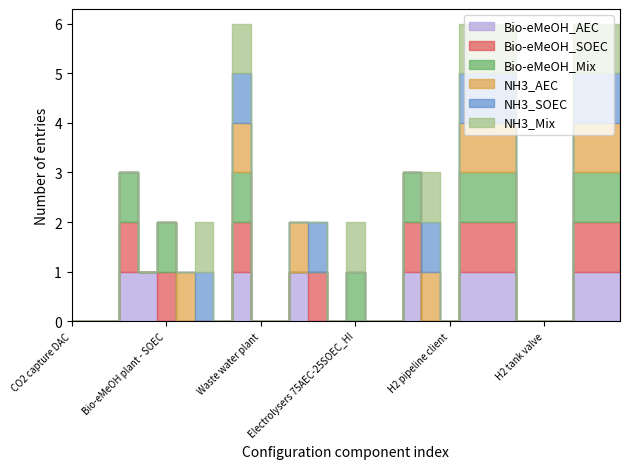

Which series has the largest range (max minus min)?

Bio-eMeOH_AEC